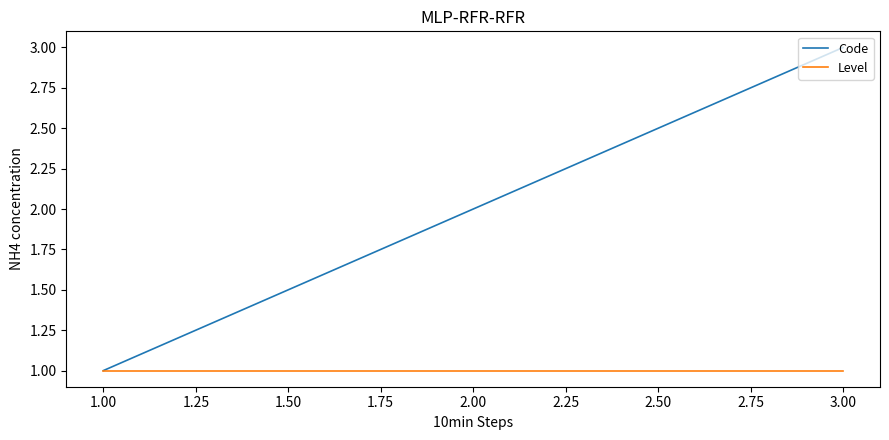

The value of Level at 1.00 is 1. True or false?

True